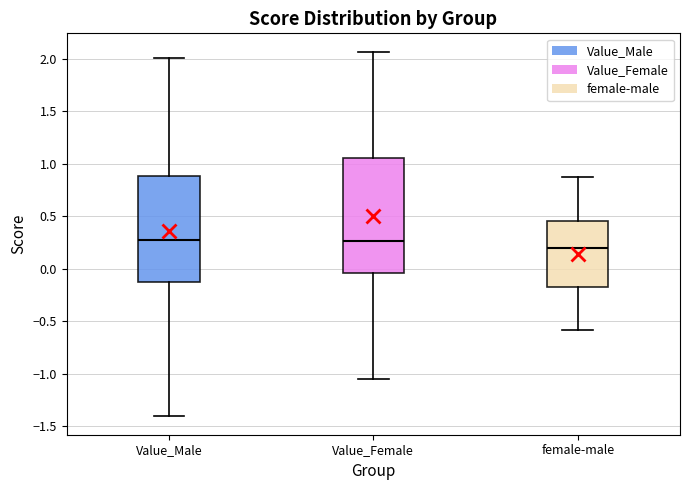

Reading left to right, read every box against the y-axis: the position of its median line, the range the box covers, and the ends of its whiskers. The values are not printed on the chart, so give them approximately, as read against the axis.

Value_Male: median 0.30, box -0.10 to 0.90, whiskers -1.40 to 2.00
Value_Female: median 0.25, box -0.05 to 1.05, whiskers -1.05 to 2.05
female-male: median 0.20, box -0.20 to 0.45, whiskers -0.60 to 0.90